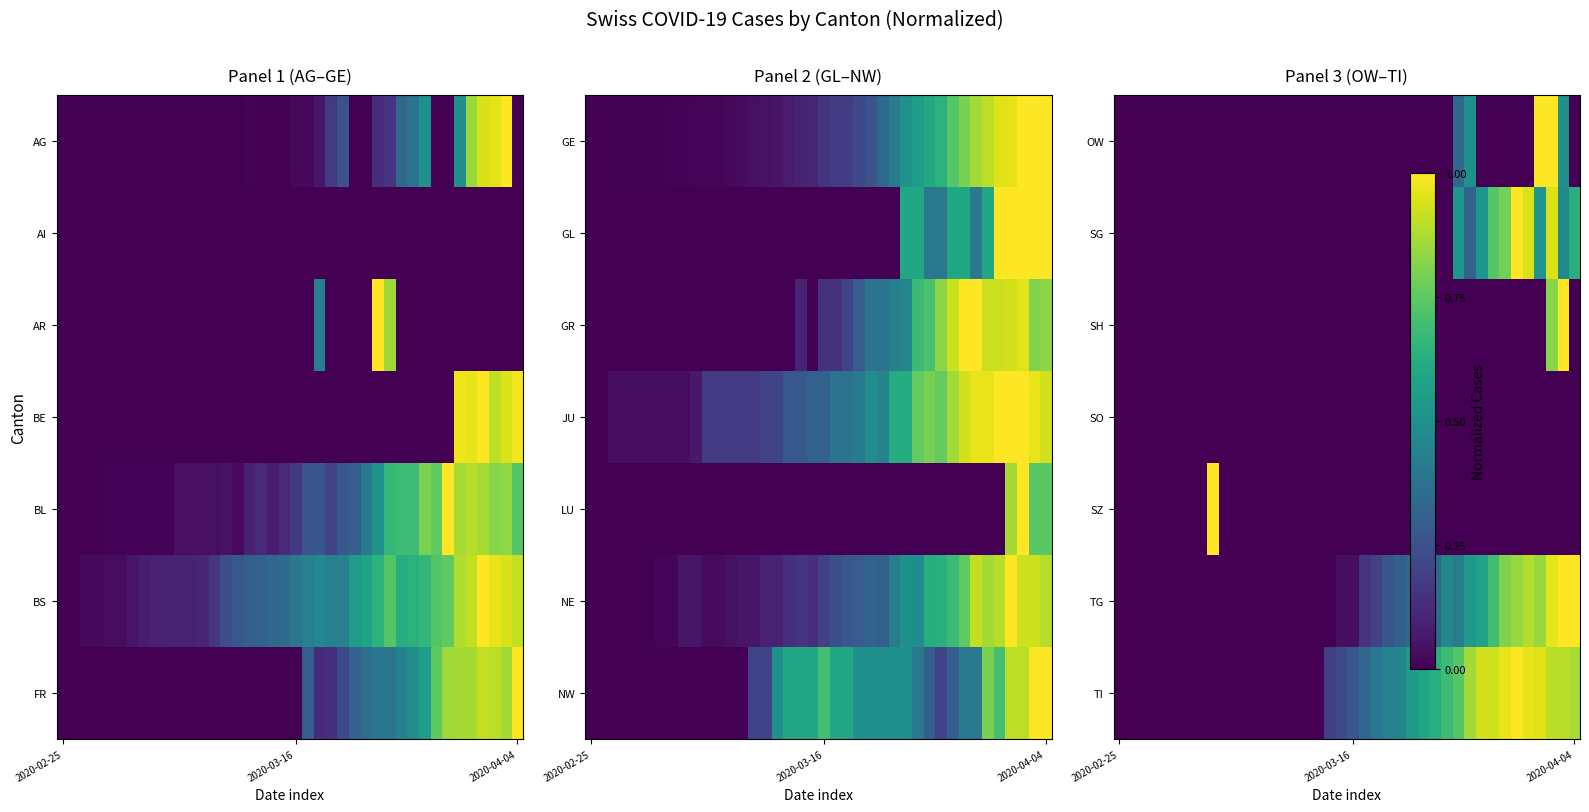

What is the highest value of the TI series?

1.0